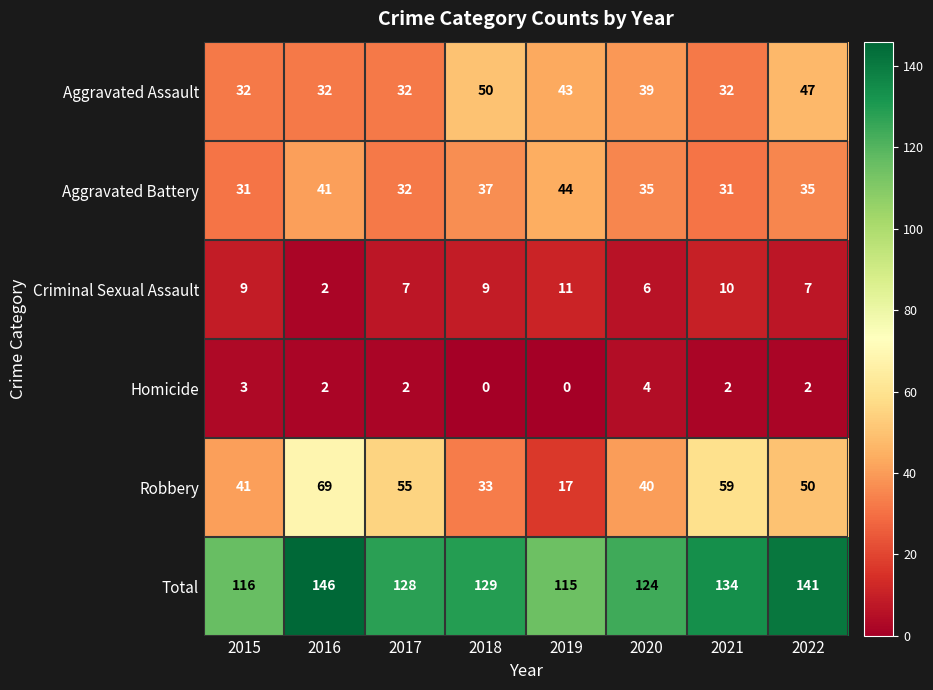

What is the difference between the highest and lowest values at 2015?

113